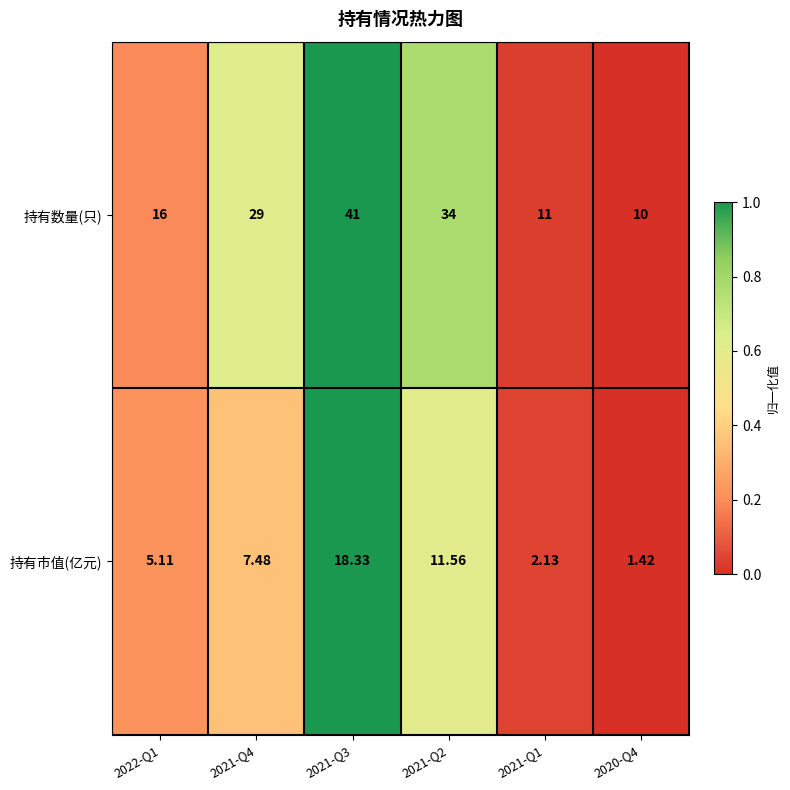

Rank the series by their average value, from highest to lowest.

持有数量(只), 持有市值(亿元)